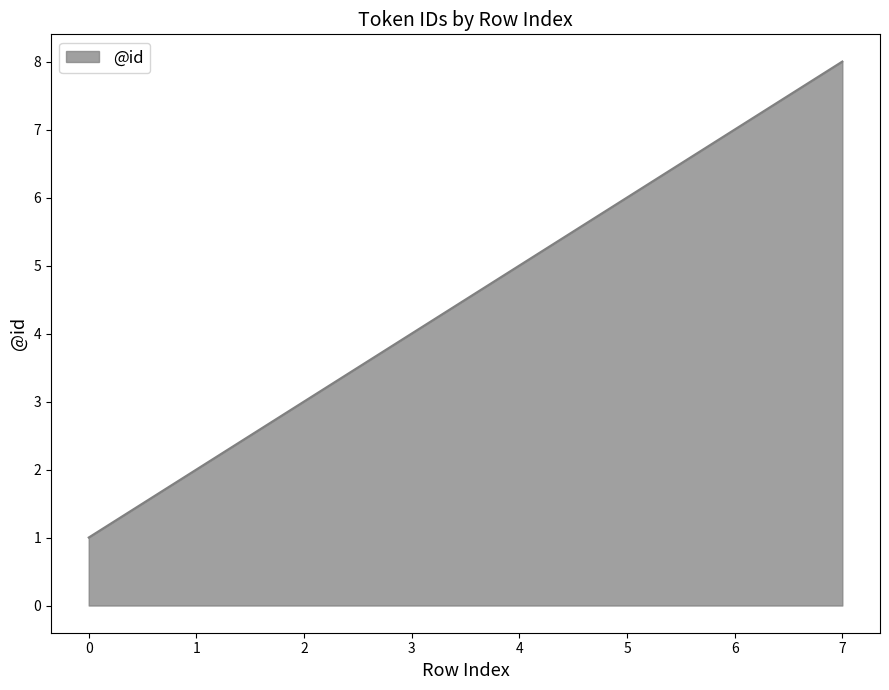

What is the ratio of the value at 2 to the value at 1?

1.5